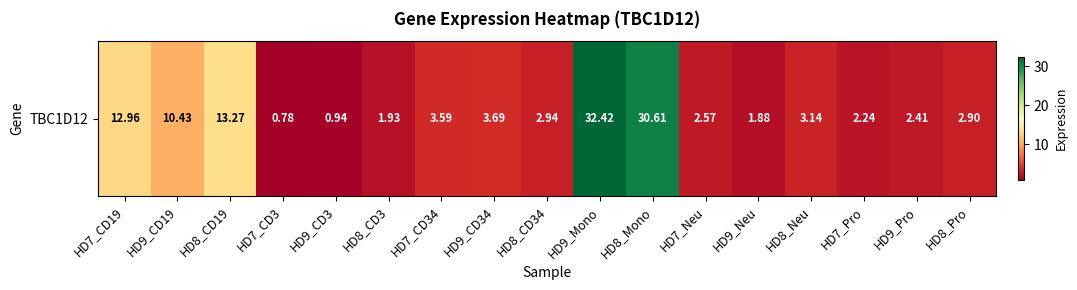

At which category does the chart reach its minimum across all series?

HD7_CD3